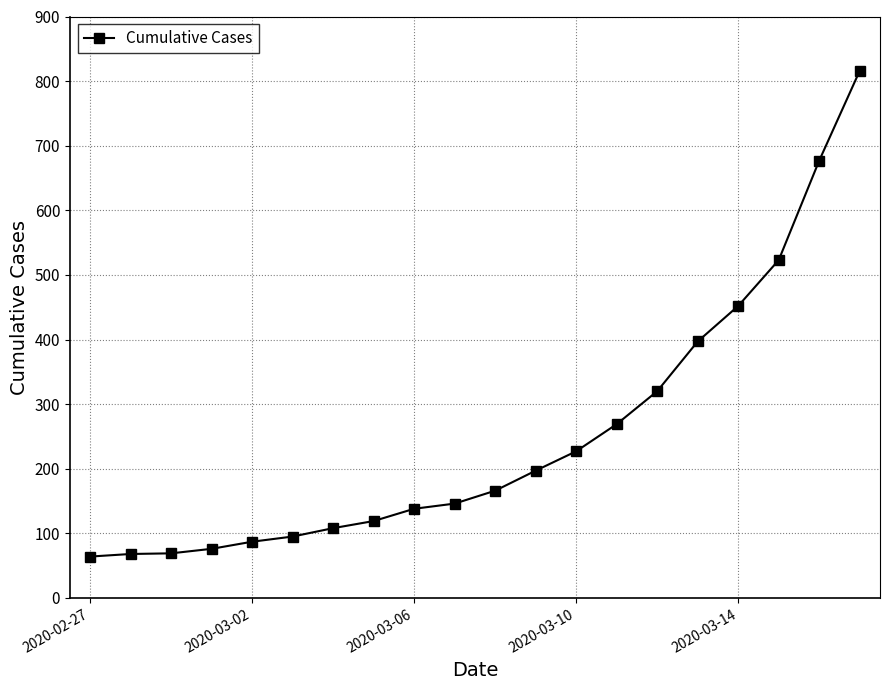

What is the smallest value displayed?

64